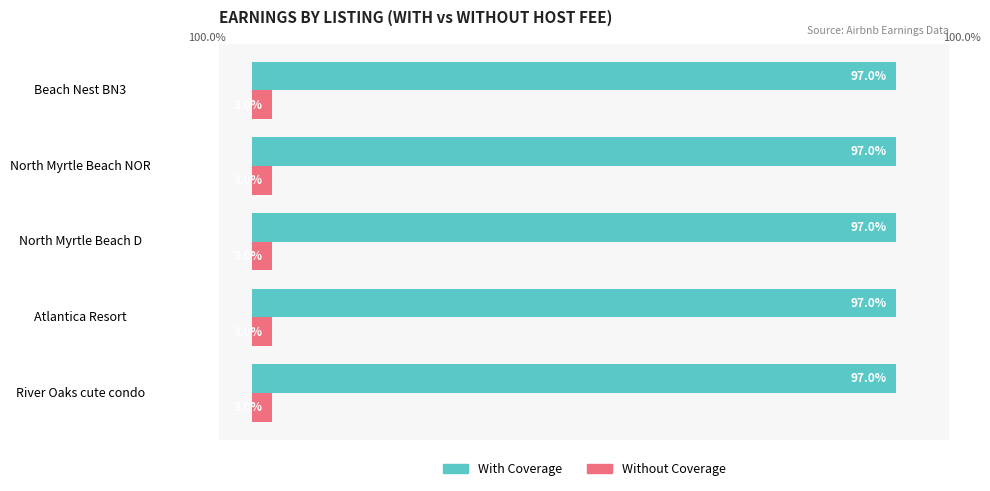

Which series has the largest total across all categories?

With Coverage